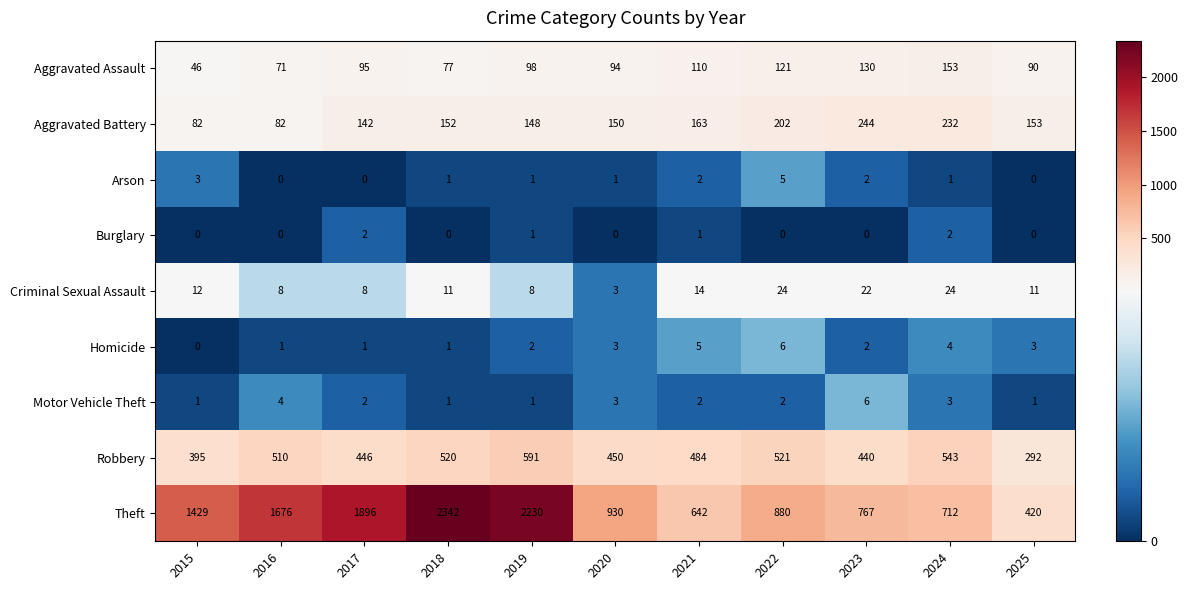

Rank the series at 2022 from highest to lowest value.

Theft, Robbery, Aggravated Battery, Aggravated Assault, Criminal Sexual Assault, Homicide, Arson, Motor Vehicle Theft, Burglary